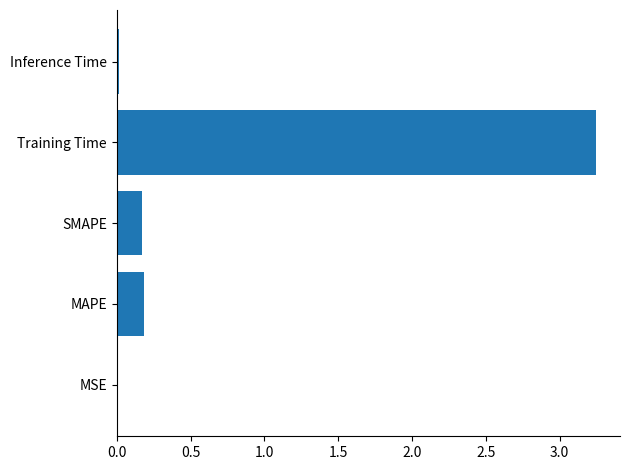

Which has a higher value, MAPE or Inference Time?

MAPE